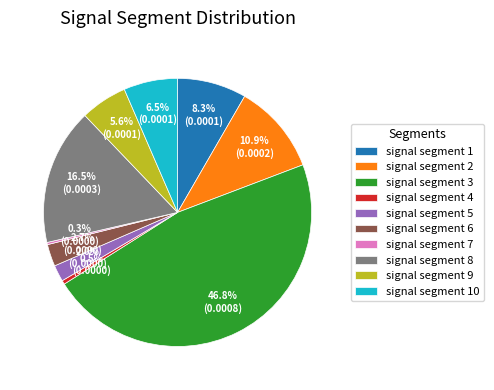

Between signal segment 10 and signal segment 5, which is larger?

signal segment 10